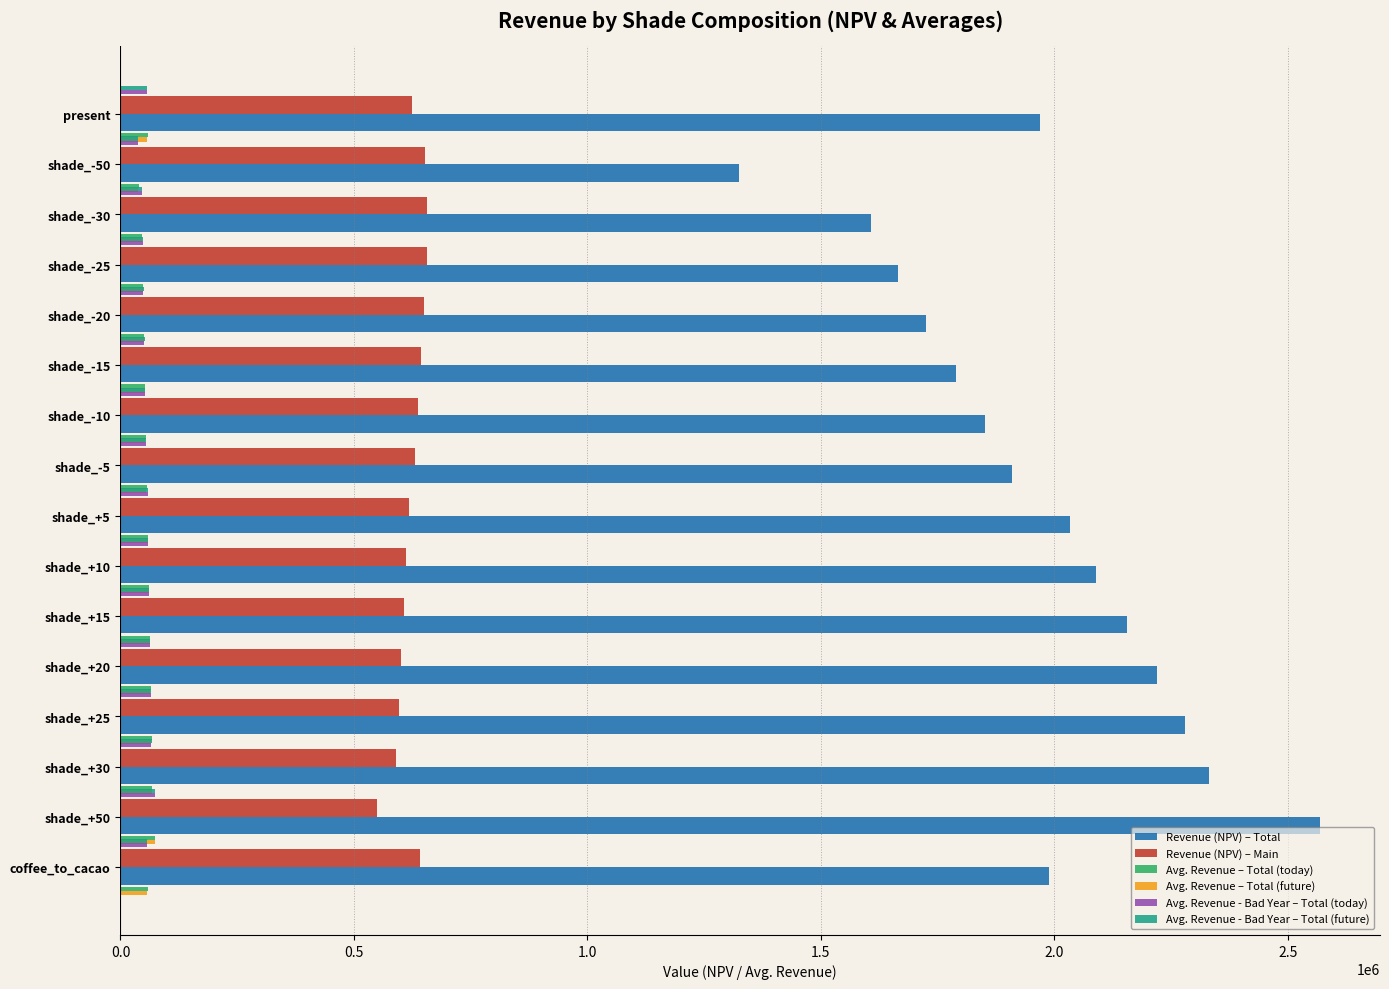

The Revenue (NPV) – Main series shows 983211.9 at shade_+50. True or false?

False